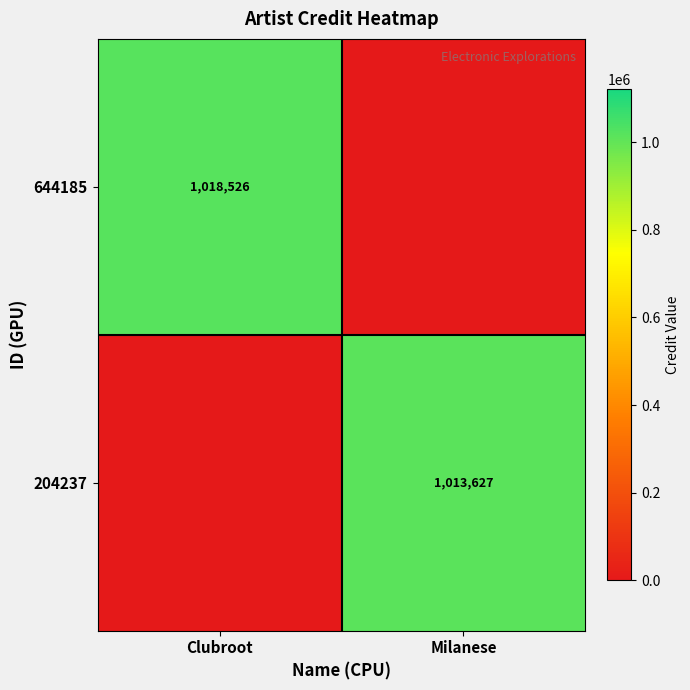

The value of 204237 at Milanese is 552411. True or false?

False